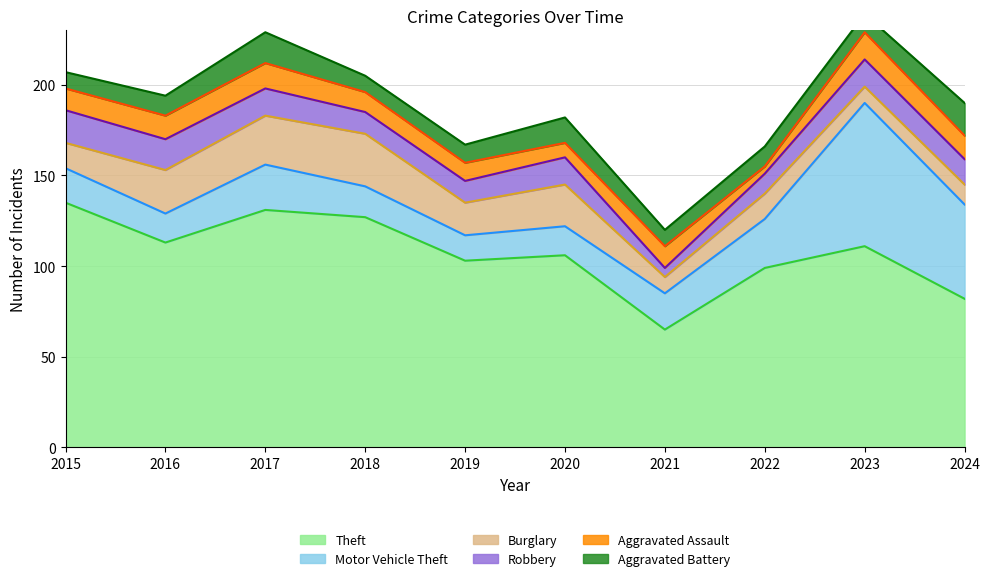

Which has a higher value, 2019 or 2018?

2018